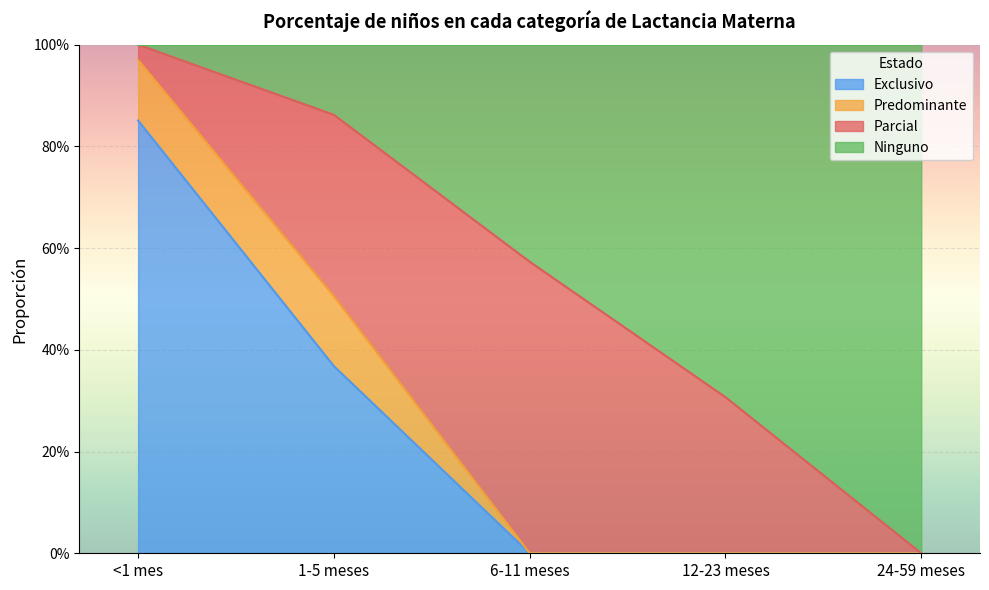

Is it true that Exclusivo equals 0.5 at 12-23 meses?

False